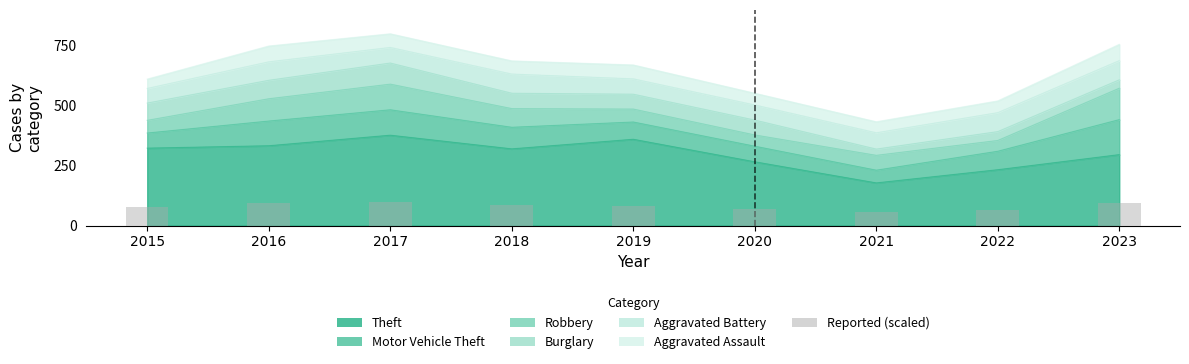

The chart shows a value of 93.8 at 2023. True or false?

True